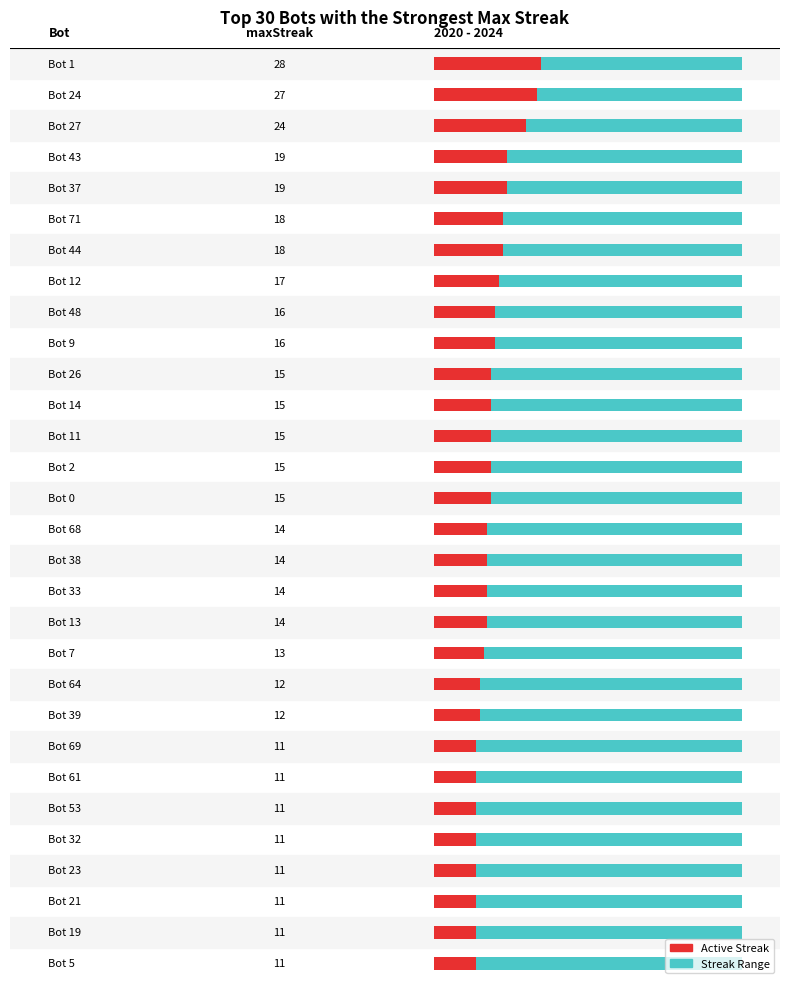

List the labels in order of value, smallest first.

69, 61, 53, 32, 23, 21, 19, 5, 64, 39, 7, 68, 38, 33, 13, 26, 14, 11, 2, 0, 48, 9, 12, 71, 44, 43, 37, 27, 24, 1